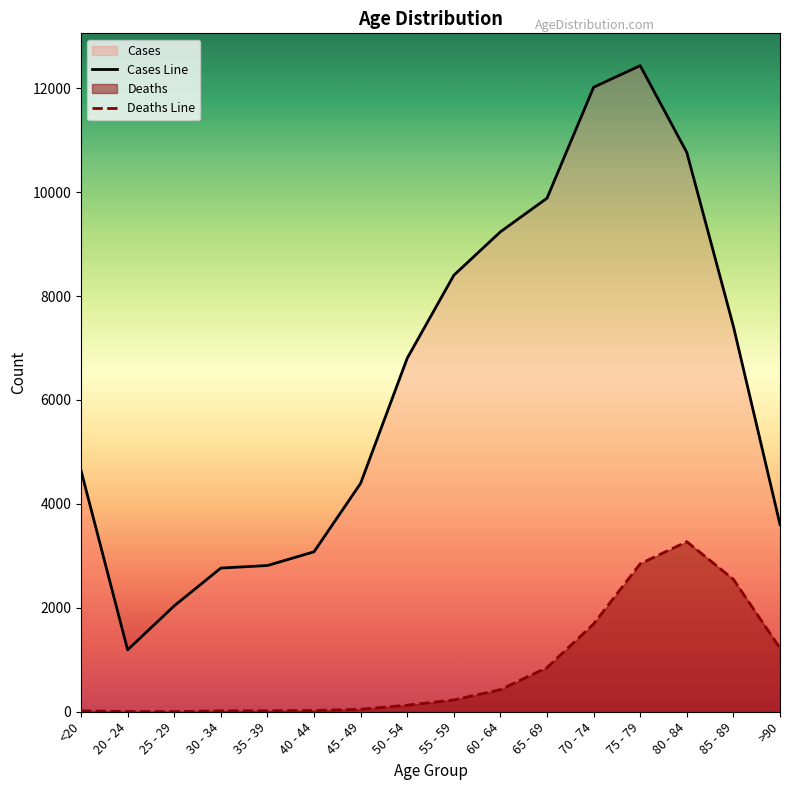

What is the difference between the highest and lowest values at 65 - 69?

9033